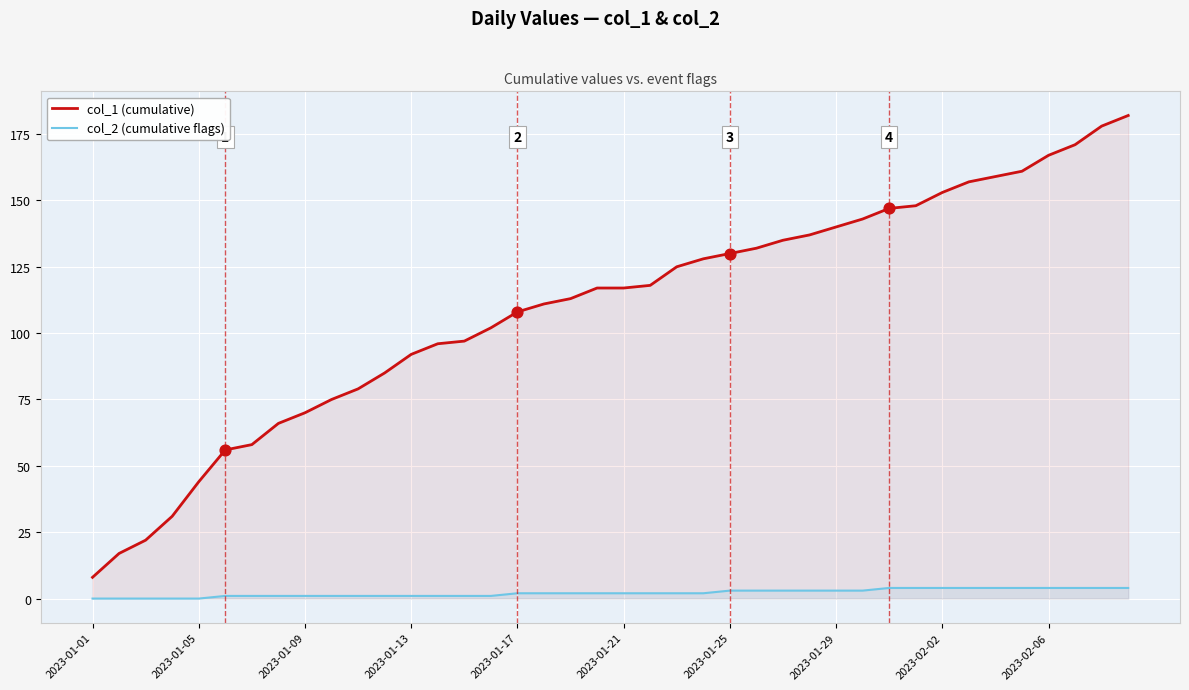

Which series has the largest total across all categories?

col_1 (cumulative)